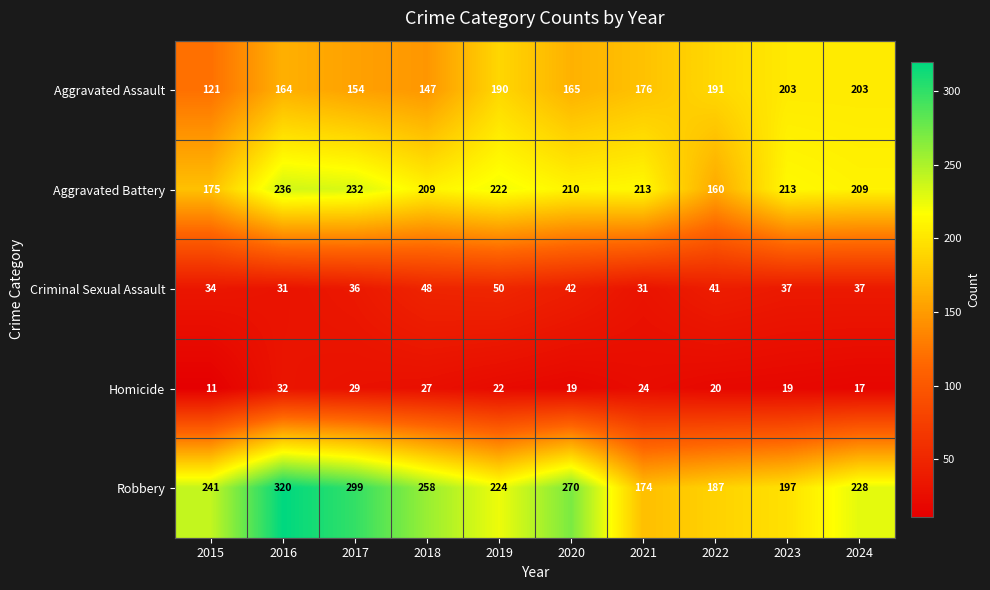

Is it true that Criminal Sexual Assault equals 37 at 2023?

True